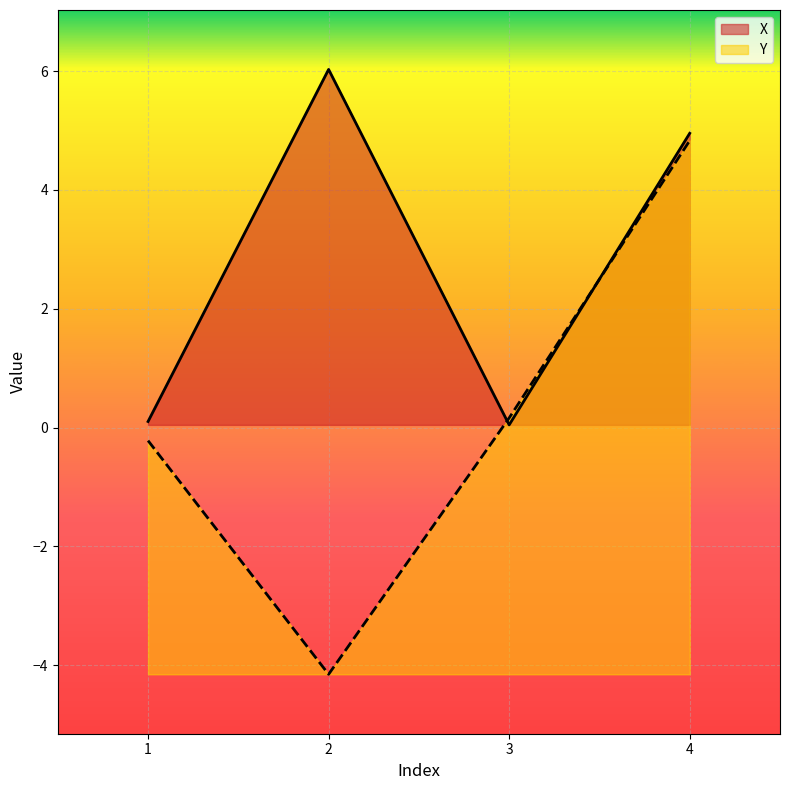

Rank the categories by X value from highest to lowest.

2, 4, 1, 3